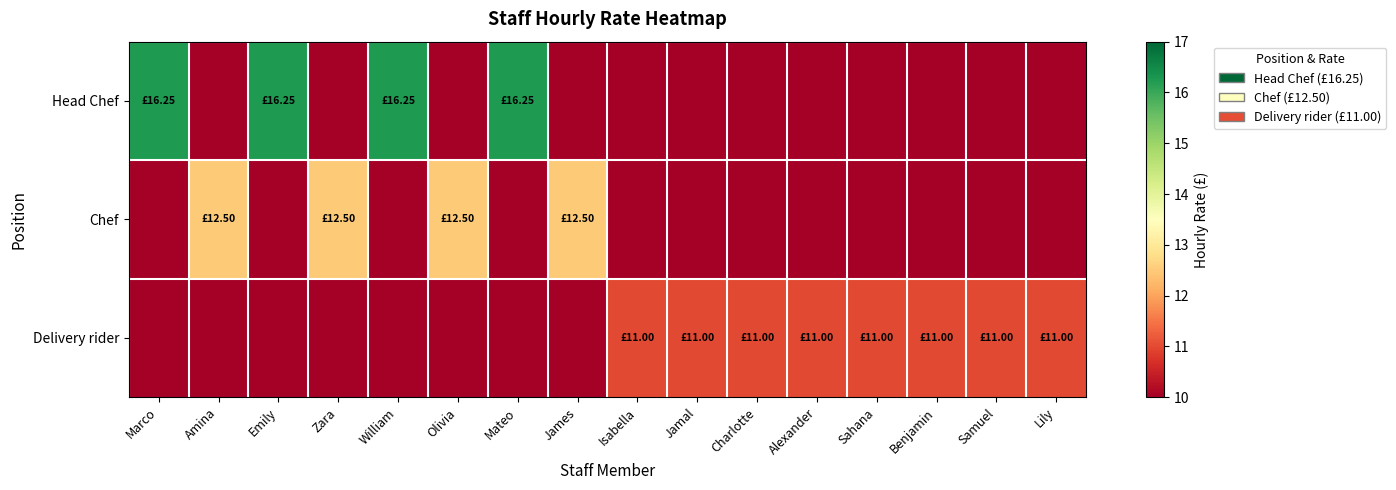

At Lily, list the series in order from largest to smallest.

Delivery rider, Head Chef, Chef